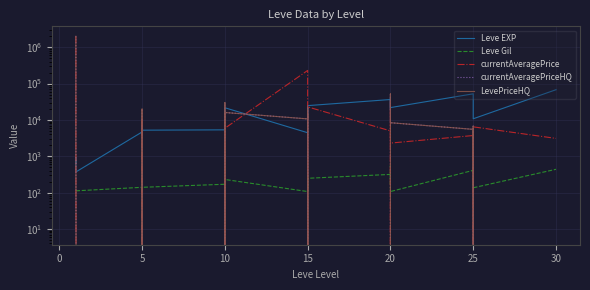

Rank the series at 5 from lowest to highest value.

currentAveragePrice, currentAveragePriceHQ, LevePriceHQ, Leve Gil, Leve EXP